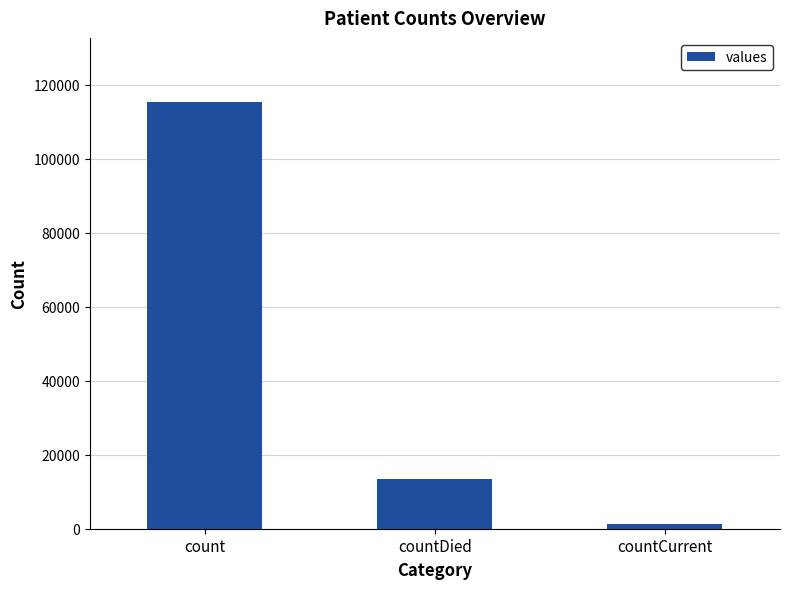

The chart shows a value of 18759 at countDied. True or false?

False